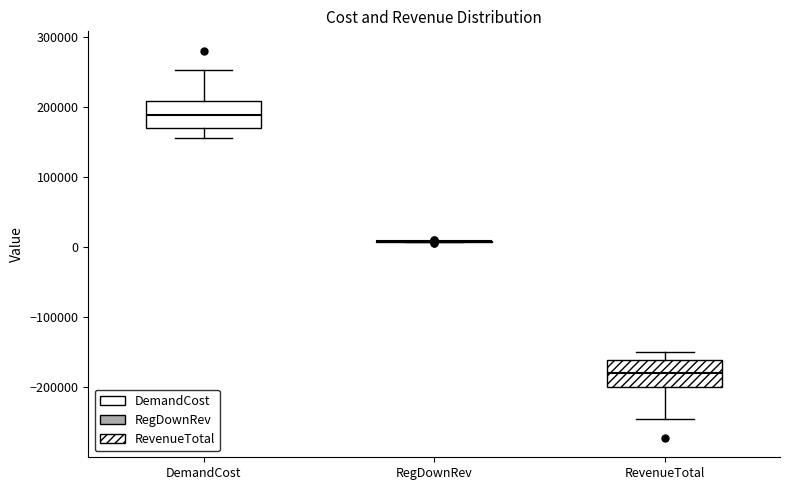

Reading left to right, read every box against the y-axis: the position of its median line, the range the box covers, and the ends of its whiskers. The values are not printed on the chart, so give them approximately, as read against the axis.

DemandCost: median 190000, box 170000 to 210000, whiskers 160000 to 250000
RegDownRev: box collapsed to a line at 10000, whiskers 10000 to 10000
RevenueTotal: median -180000, box -200000 to -160000, whiskers -240000 to -150000